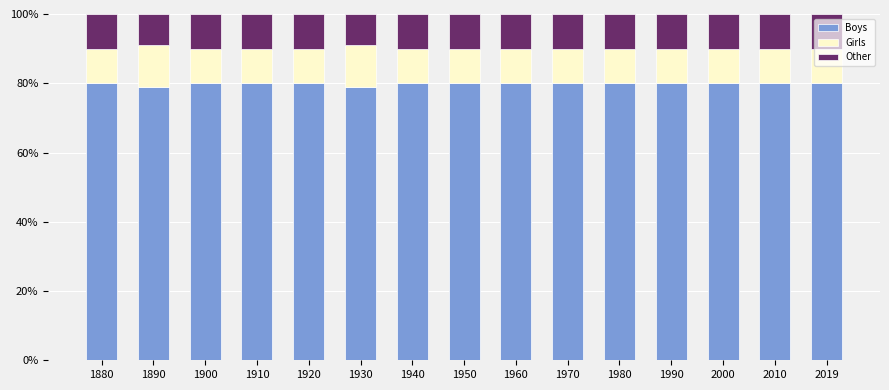

What is the sum of the Boys values at 1910 and 1930?

159